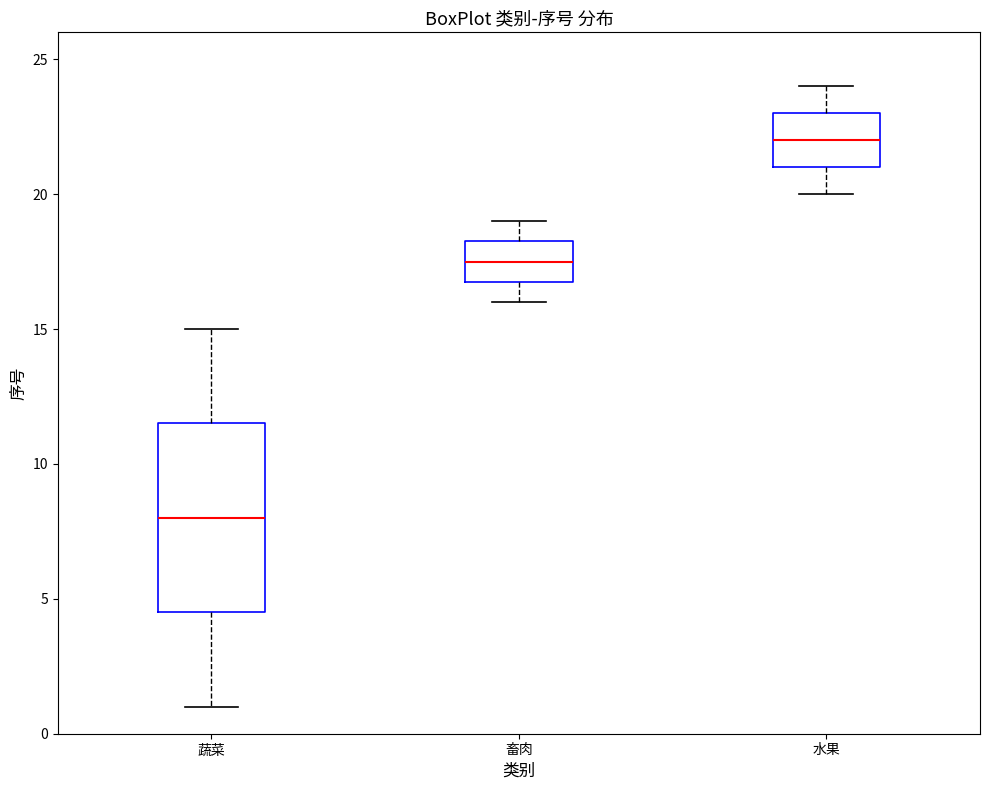

Reading left to right, read every box against the y-axis: the position of its median line, the range the box covers, and the ends of its whiskers. The values are not printed on the chart, so give them approximately, as read against the axis.

蔬菜: median 8.0, box 4.5 to 11.5, whiskers 1.0 to 15.0
畜肉: median 17.5, box 17.0 to 18.5, whiskers 16.0 to 19.0
水果: median 22.0, box 21.0 to 23.0, whiskers 20.0 to 24.0